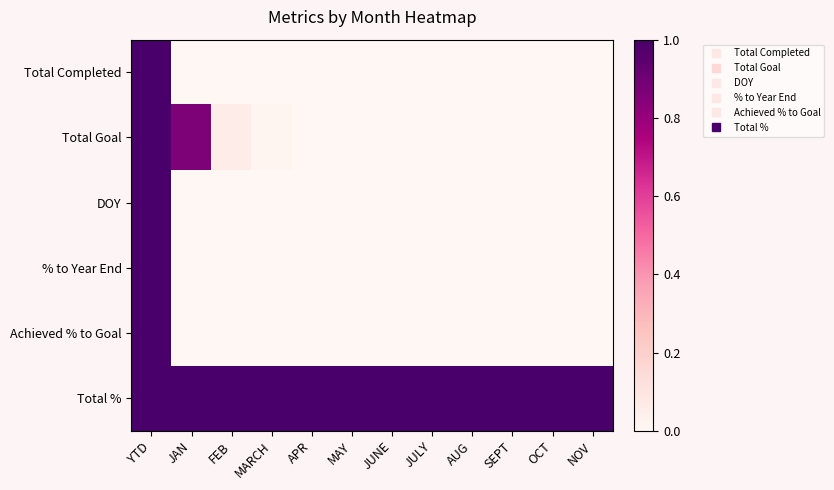

What is the difference between the highest and lowest values at FEB?

1.0